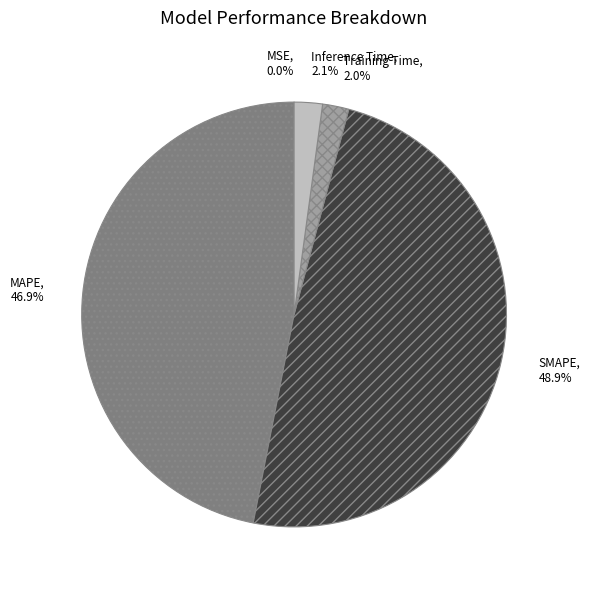

Between Inference Time and MAPE, which is larger?

MAPE